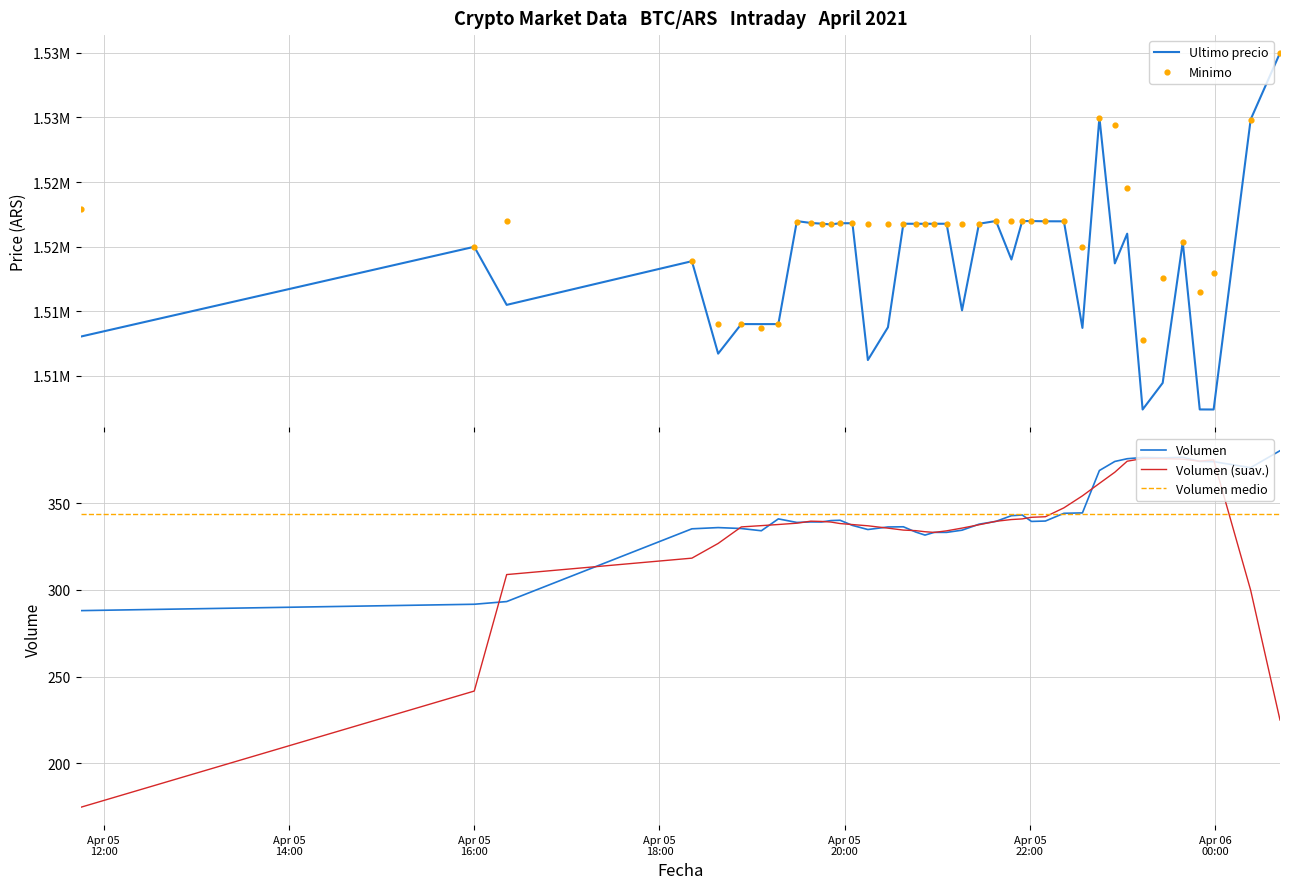

Is the value of Volumen at 23 greater than the value of Ultimo precio at Apr 05
16:00?

No